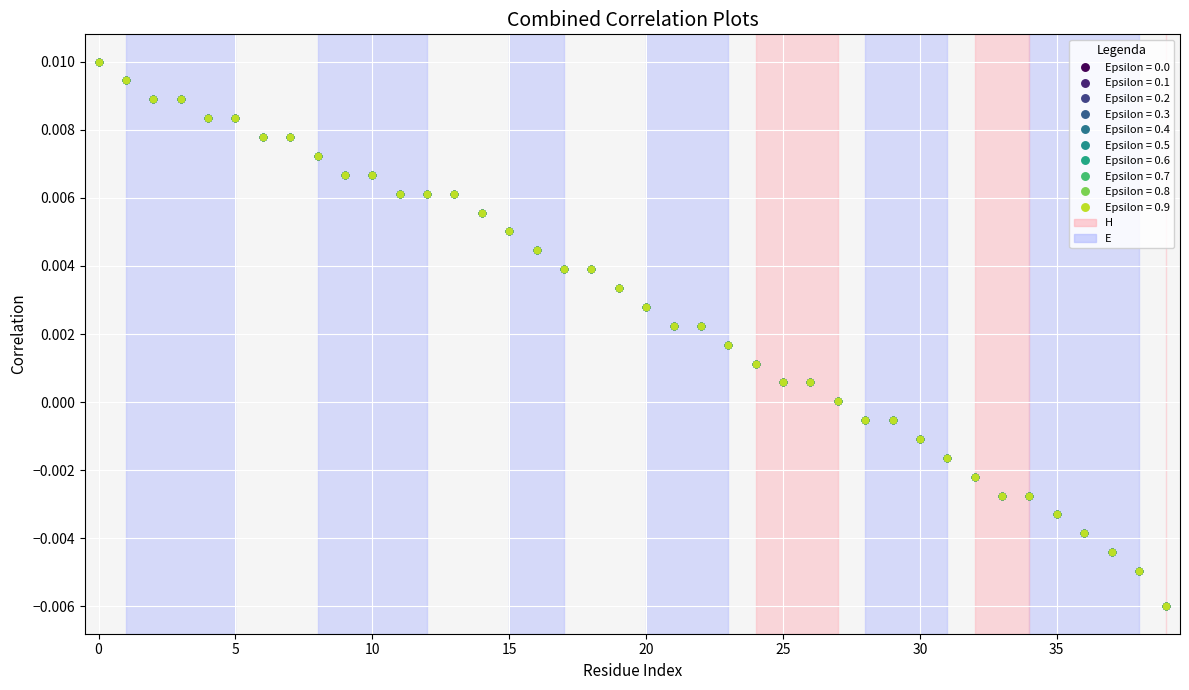

How many lines are shown in the chart?

10